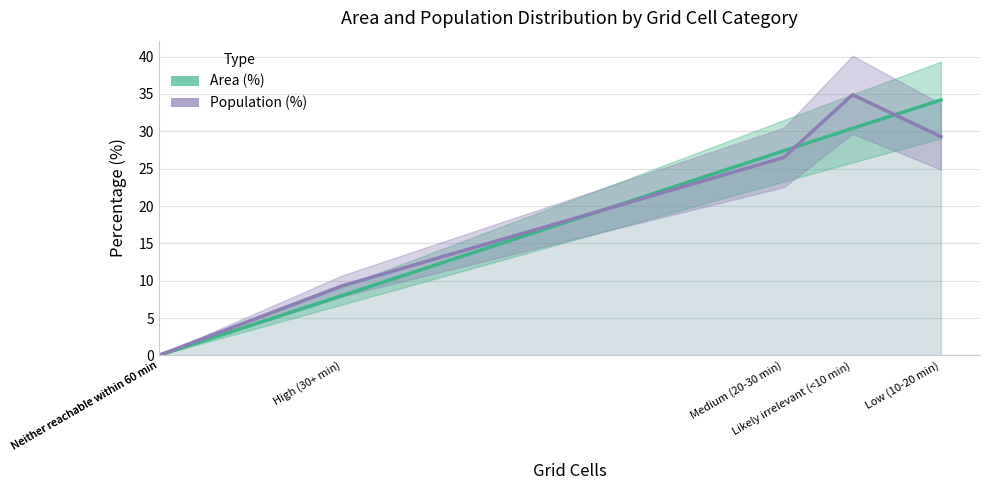

How many lines are shown in the chart?

2